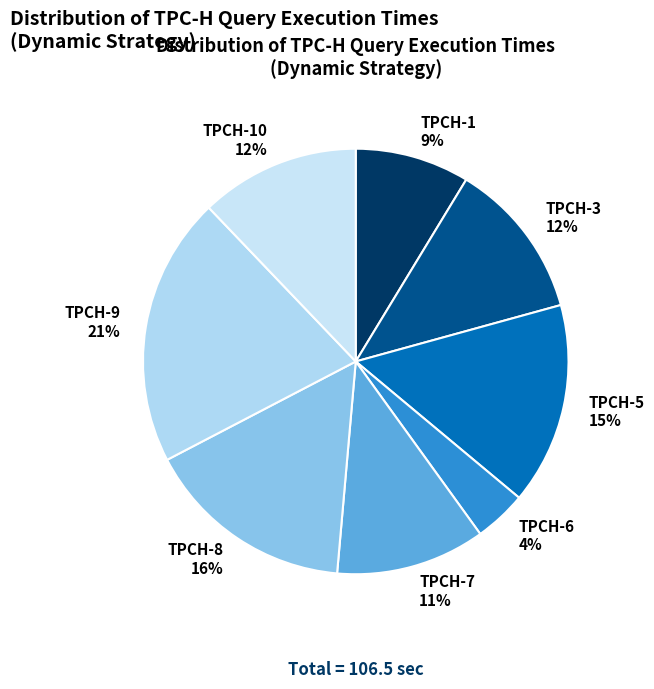

Is there any slice that represents more than half of the pie?

No